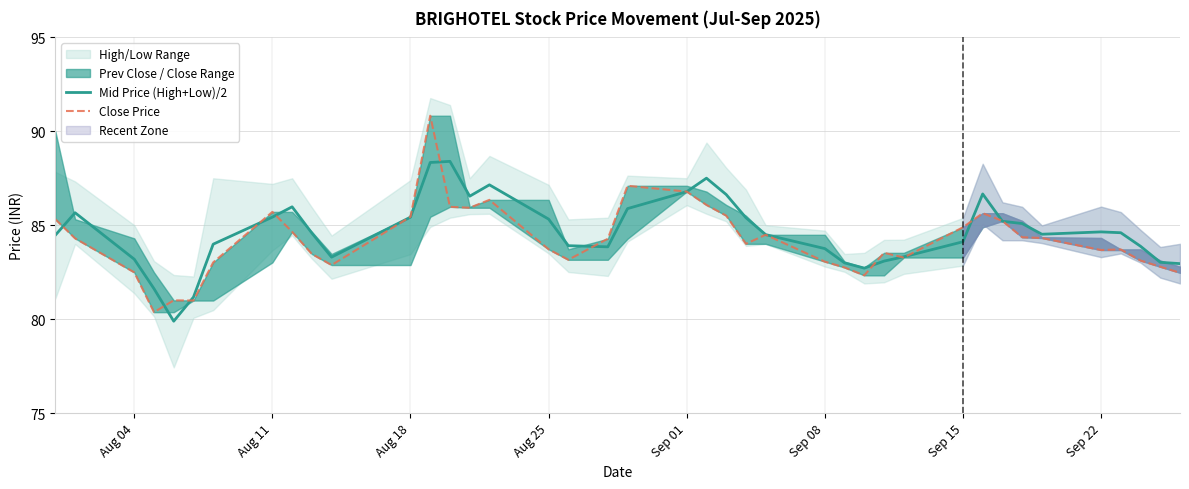

Rank the series by their average value, from lowest to highest.

Close Price, Mid Price (High+Low)/2